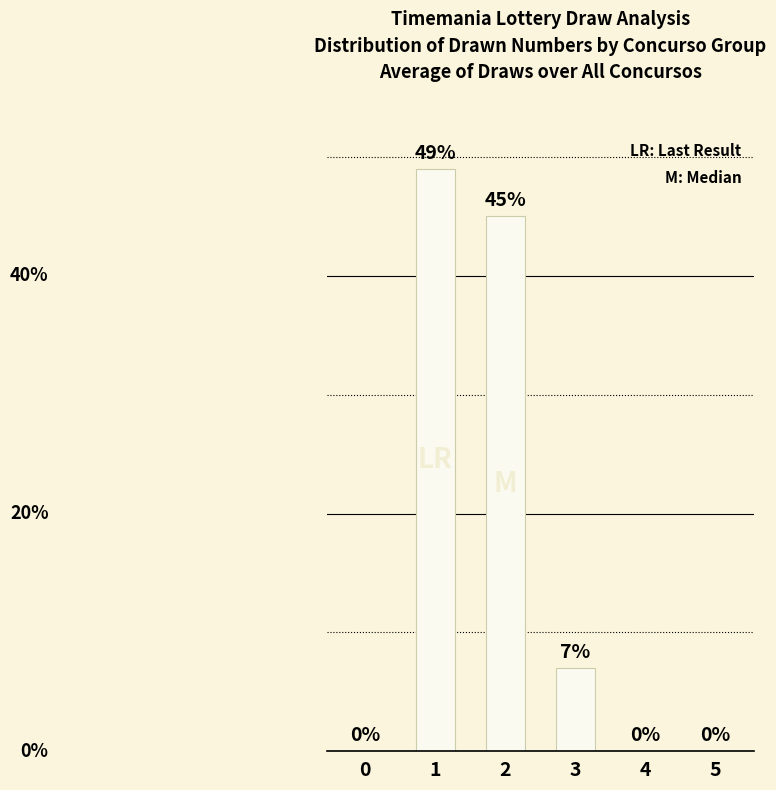

The value at 3 is 7. True or false?

True